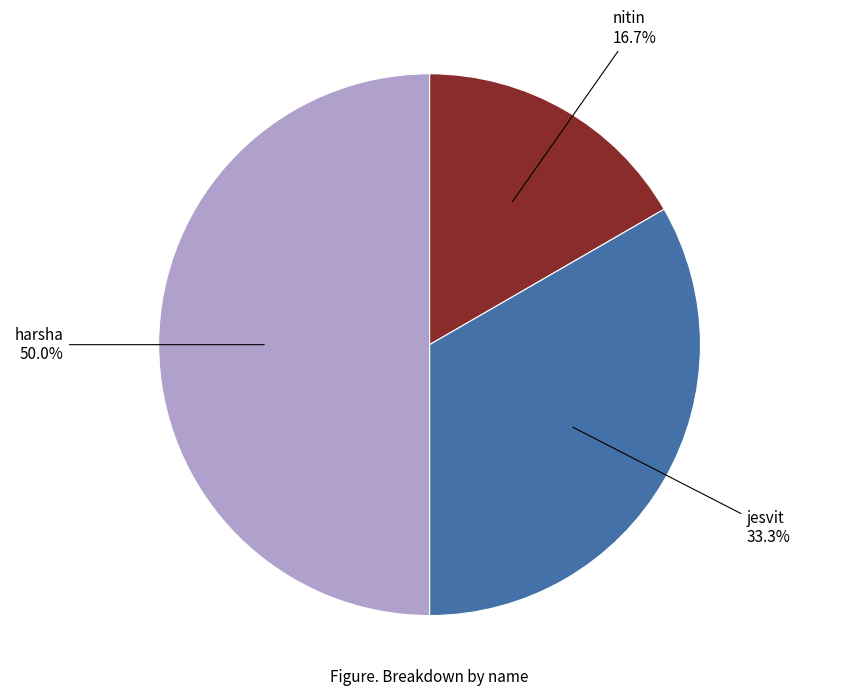

Count the number of slices in the pie.

3